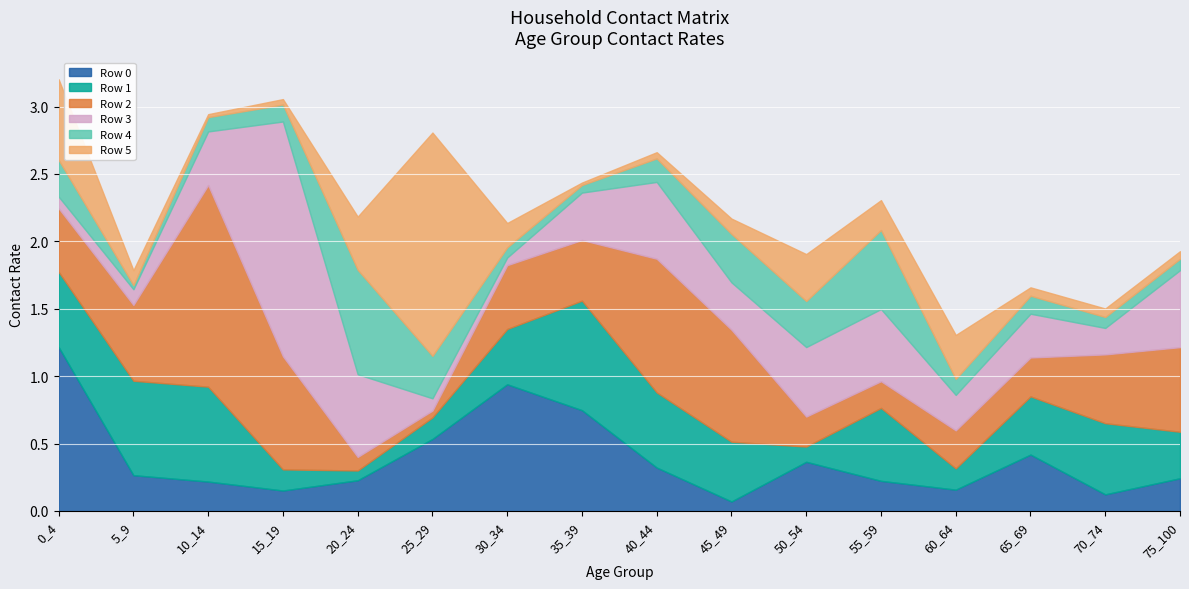

Does the chart display data point markers on the line(s)?

No